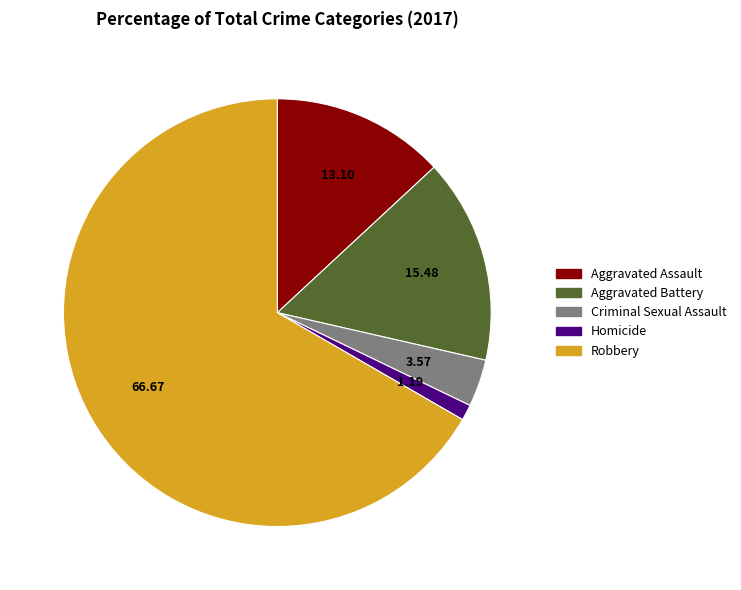

Combined, do Aggravated Battery and Homicide account for over 50%?

No